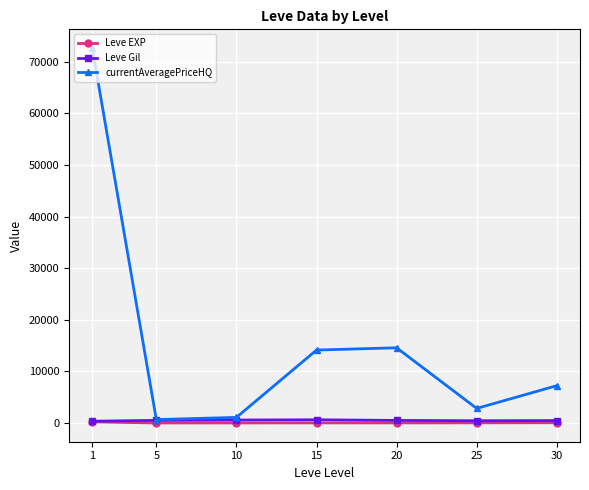

Which series has the largest total across all categories?

currentAveragePriceHQ